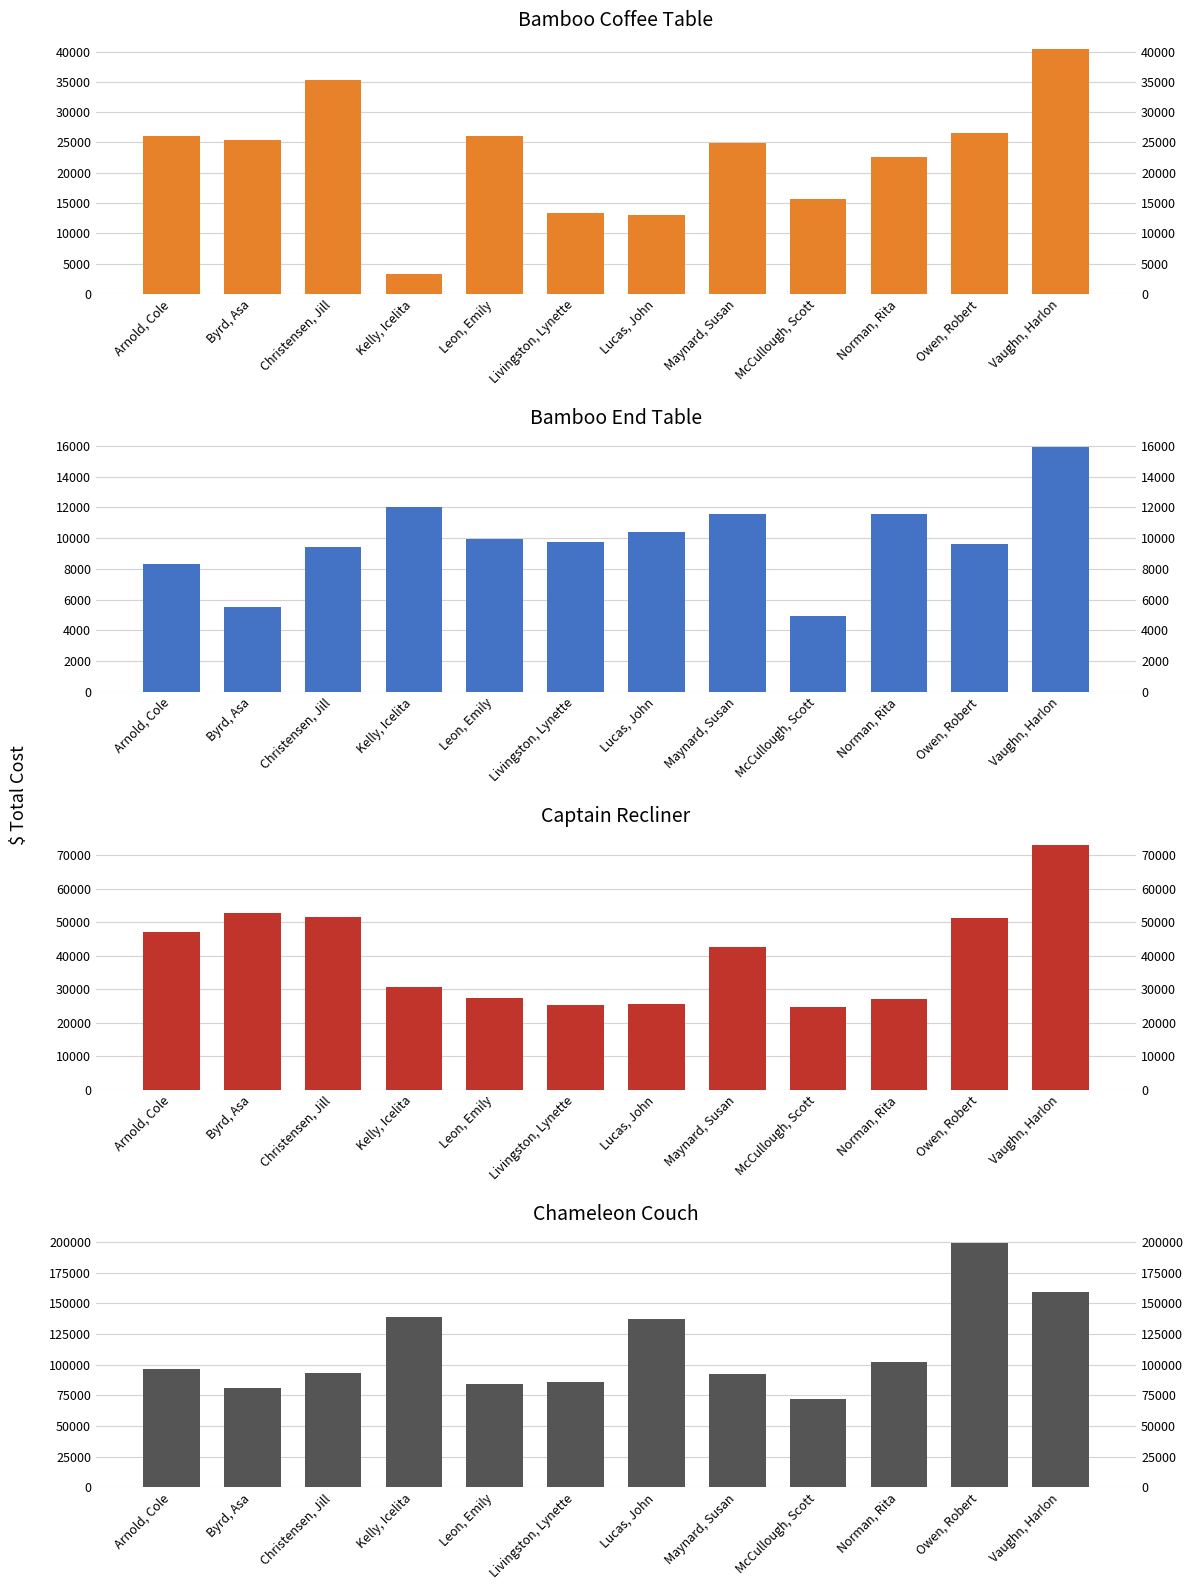

The value of Bamboo Coffee Table at Christensen, Jill is 35310.6. True or false?

True